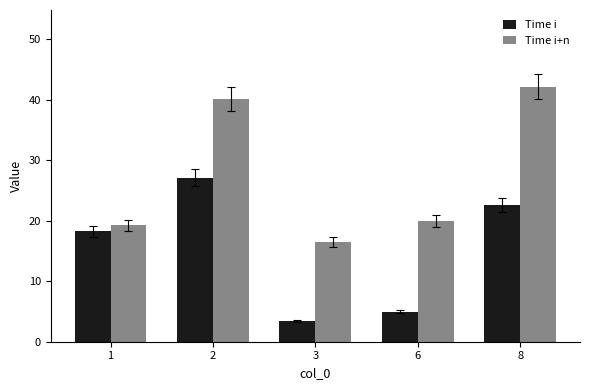

Which label corresponds to the largest value in the chart?

8